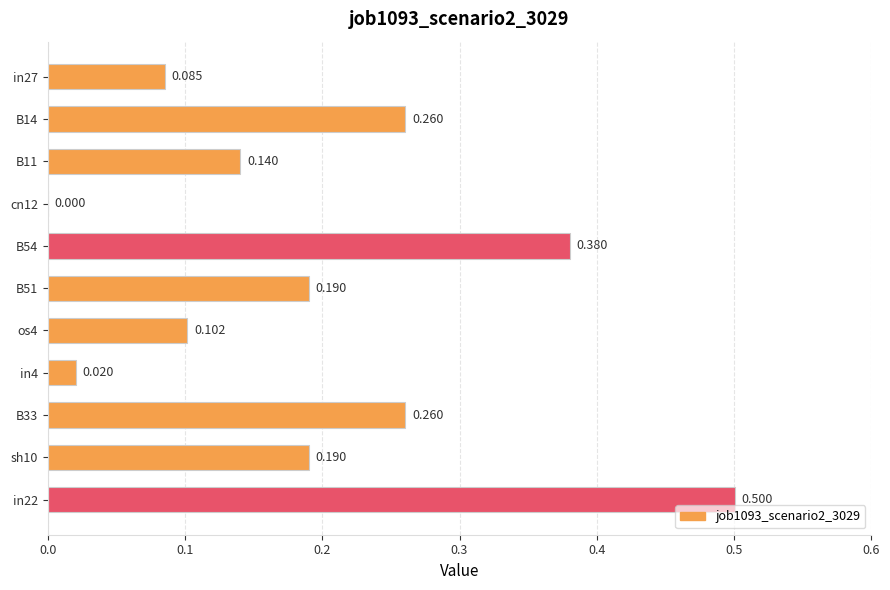

How many positive values are there?

10